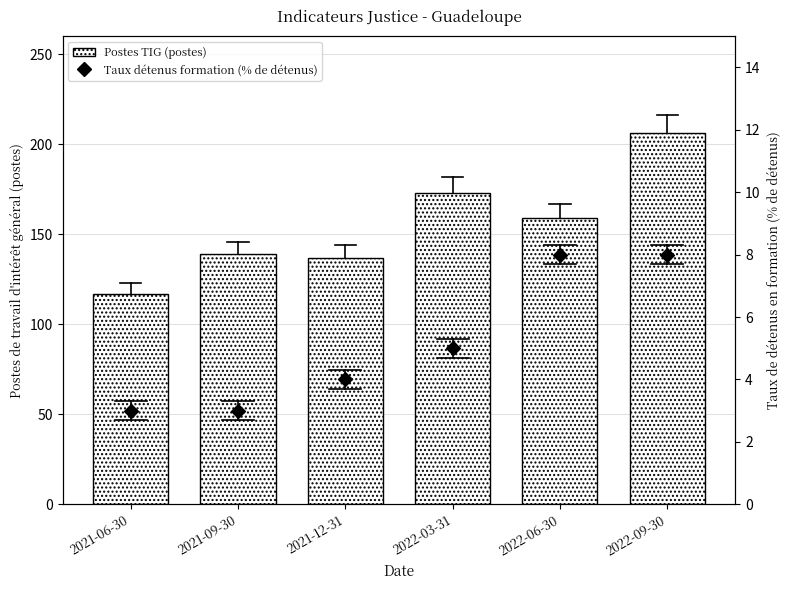

At which category is the sum across all series the highest?

2022-09-30